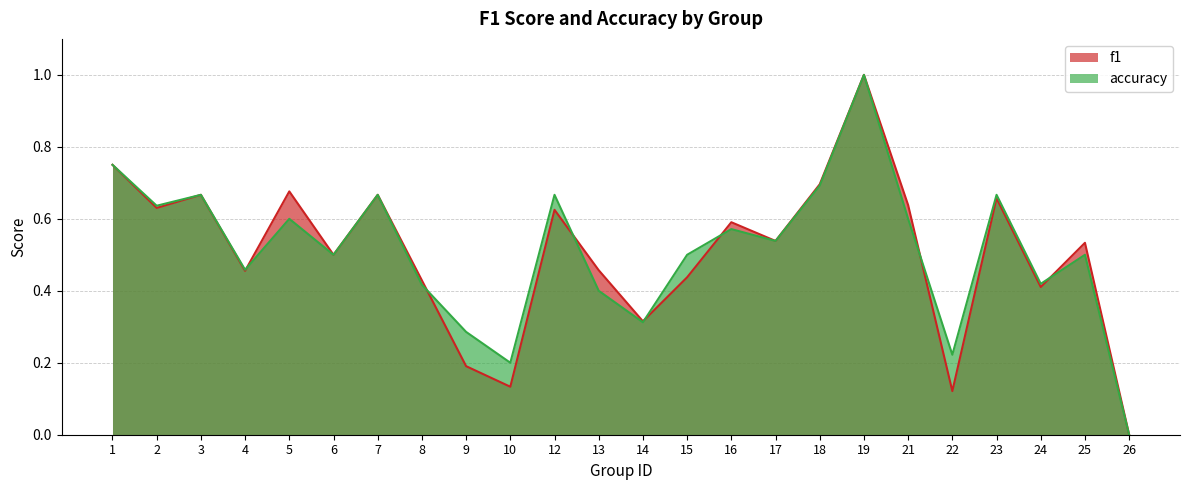

Rank the categories by f1 value from highest to lowest.

19, 1, 18, 5, 3, 7, 23, 21, 2, 12, 16, 17, 25, 6, 13, 4, 15, 8, 24, 14, 9, 10, 22, 26